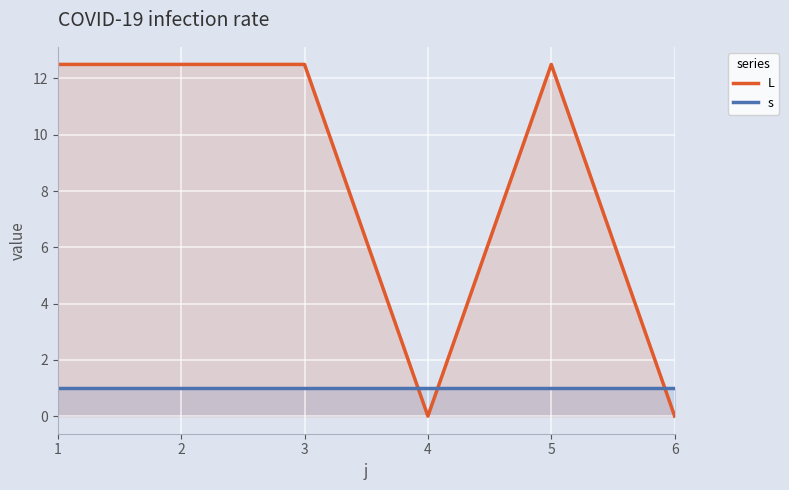

What is the sum of all s values?

6.0